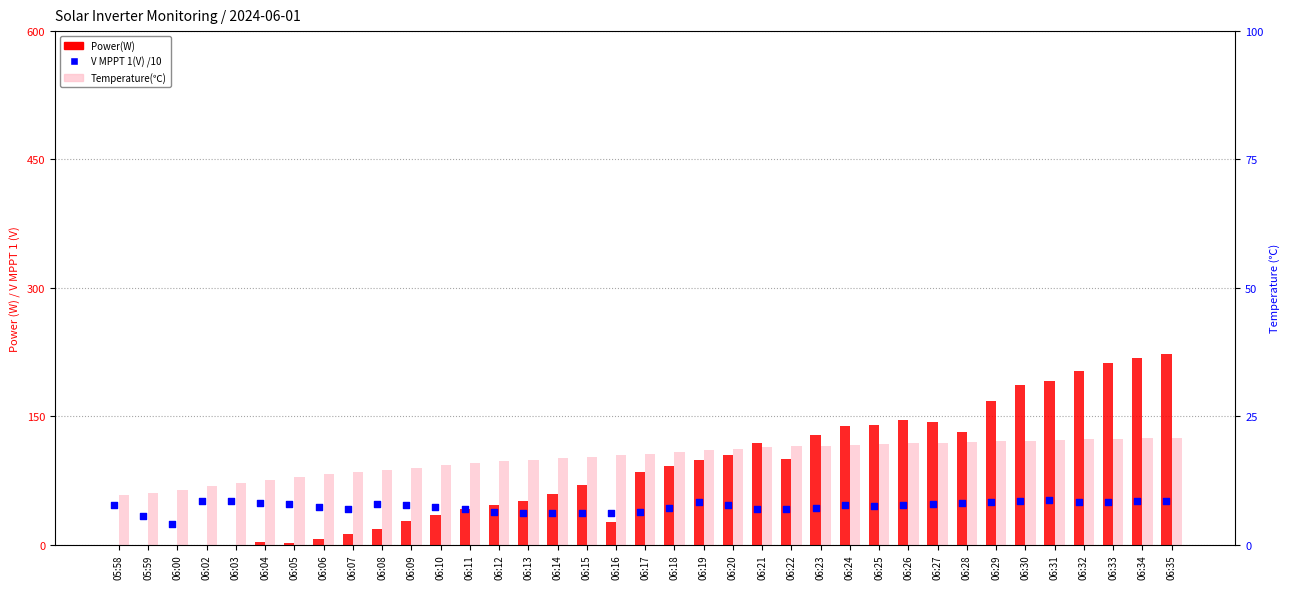

What are all the series names shown in the legend?

Power(W), V MPPT 1(V) /10, Temperature(℃)